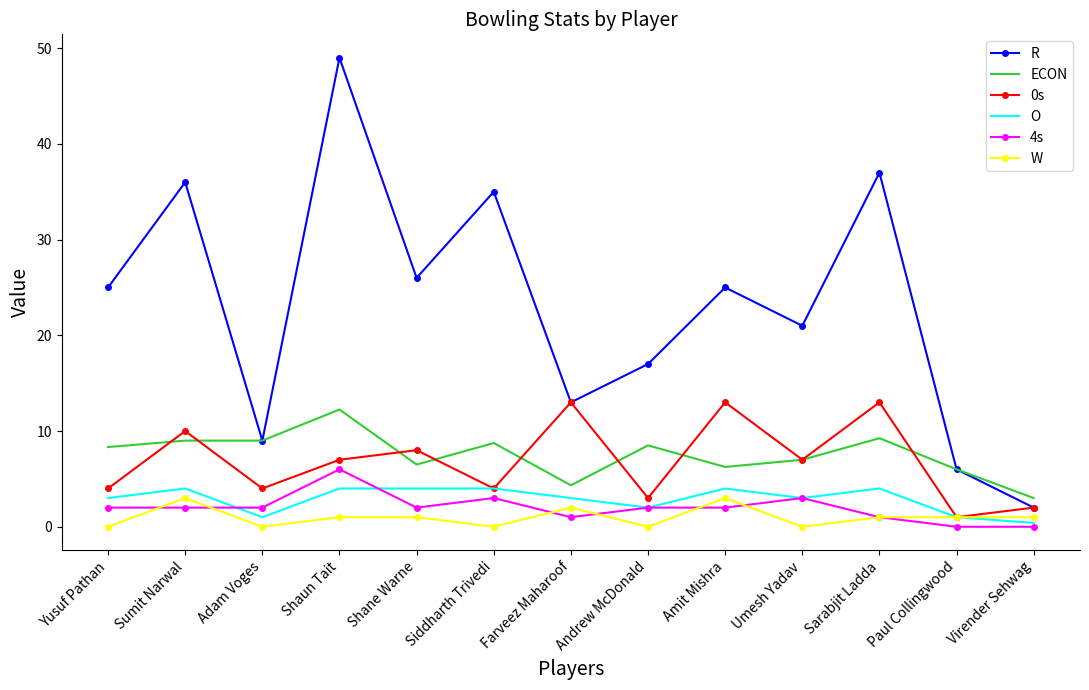

What is the total value across all series at Siddharth Trivedi?

54.8